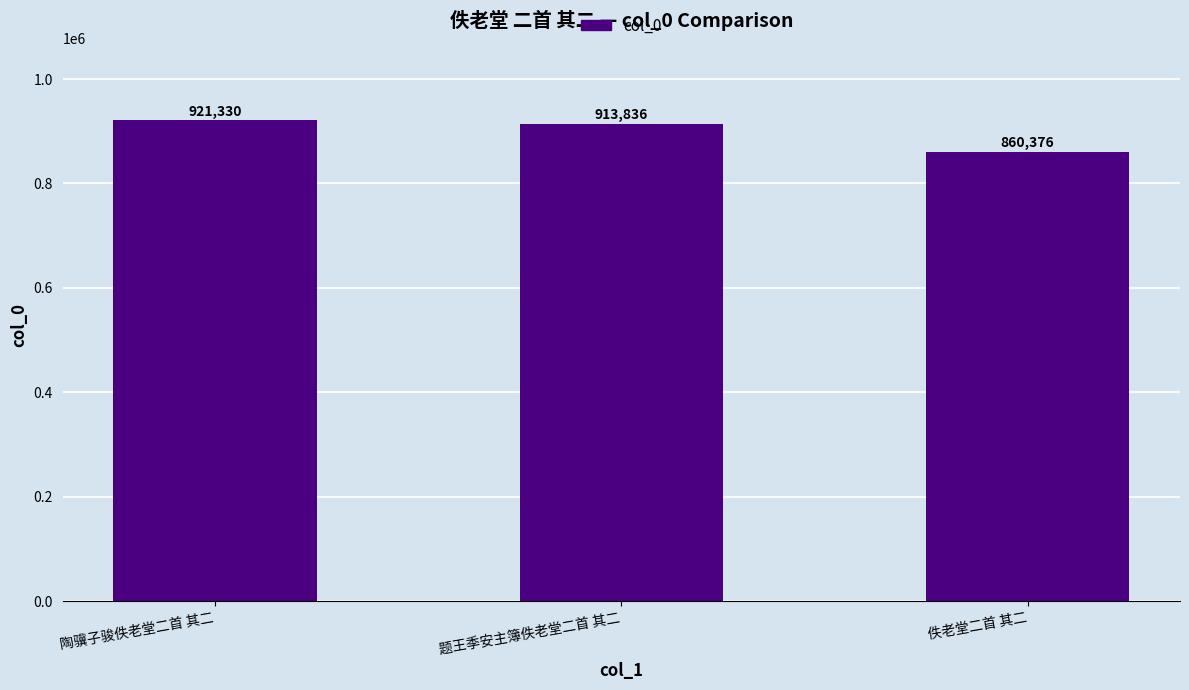

What is the change in value from 题王季安主簿佚老堂二首 其二 to 佚老堂二首 其二?

-53460